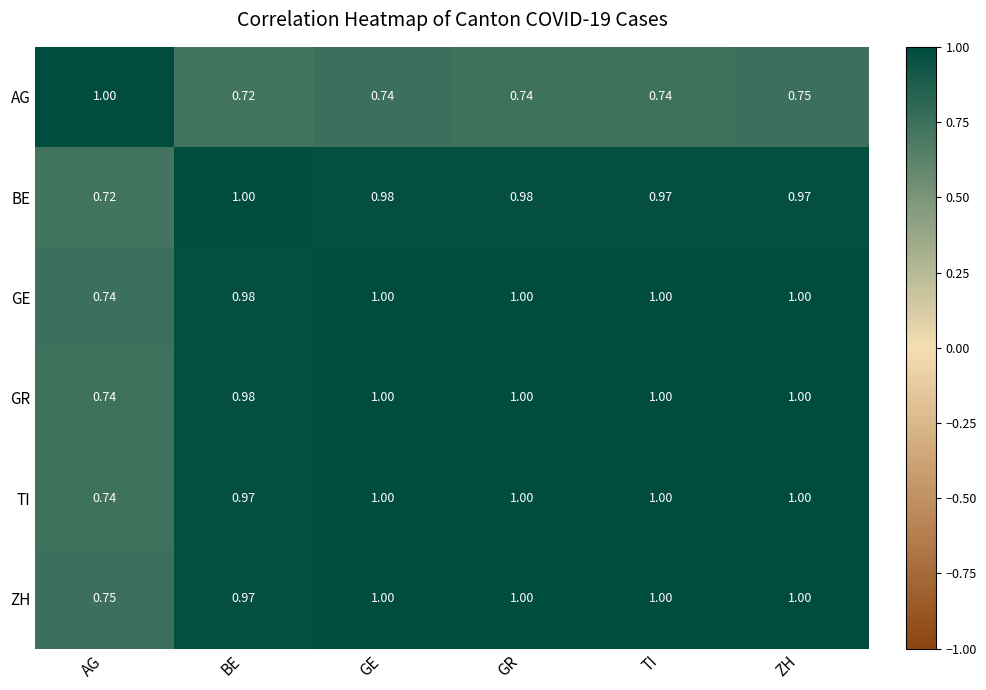

Where is BE nearest to the value 0?

AG